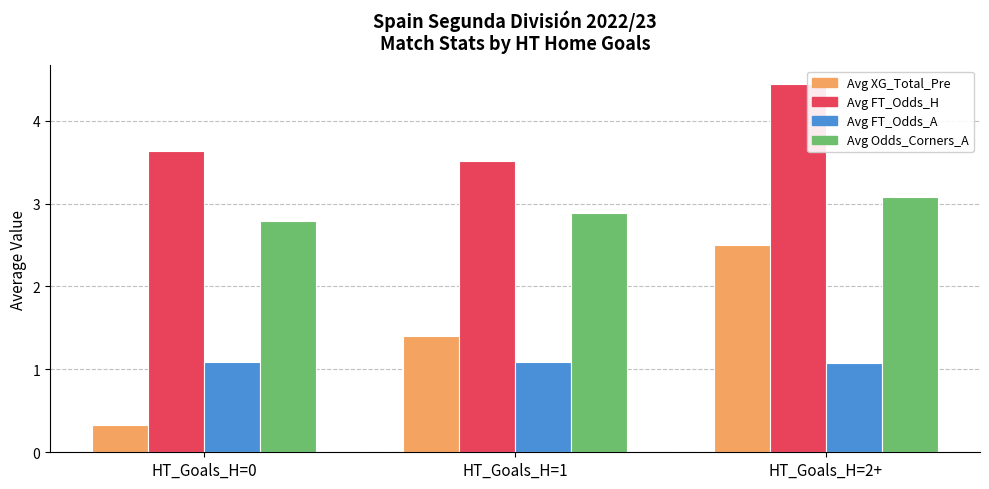

Does the chart contain any negative values?

No